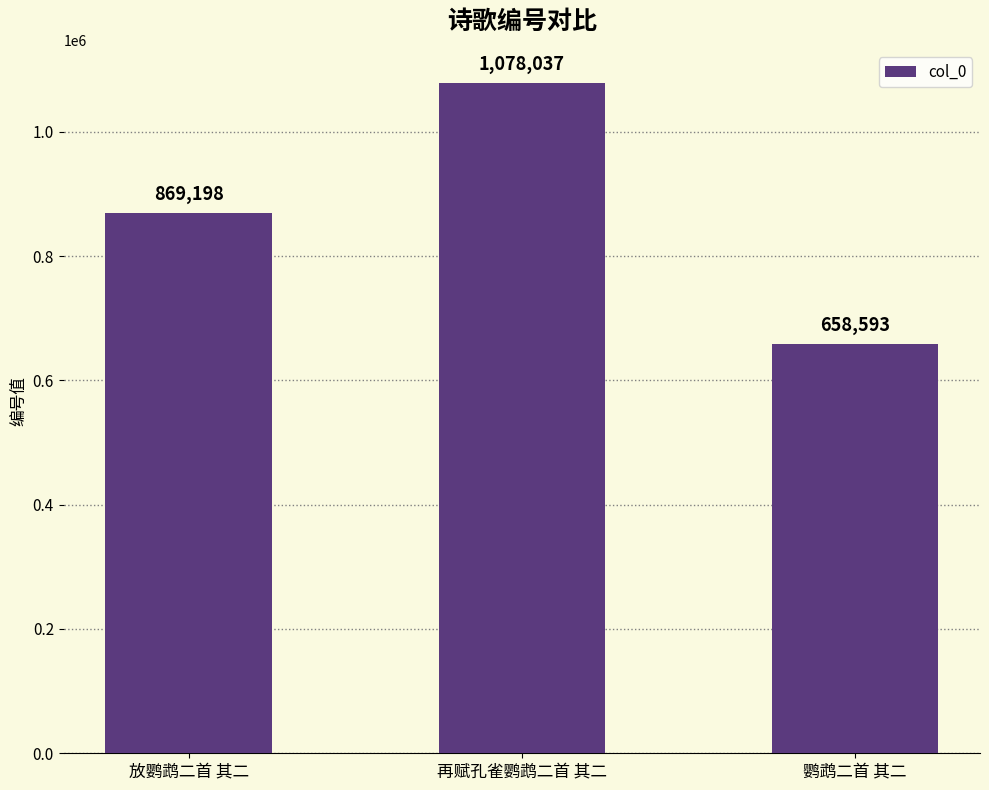

Reading left to right, list all the values displayed in this chart.

869198	1078037	658593